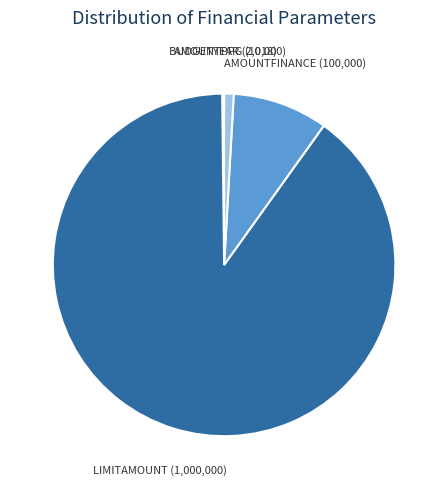

Does any single category account for the majority?

Yes